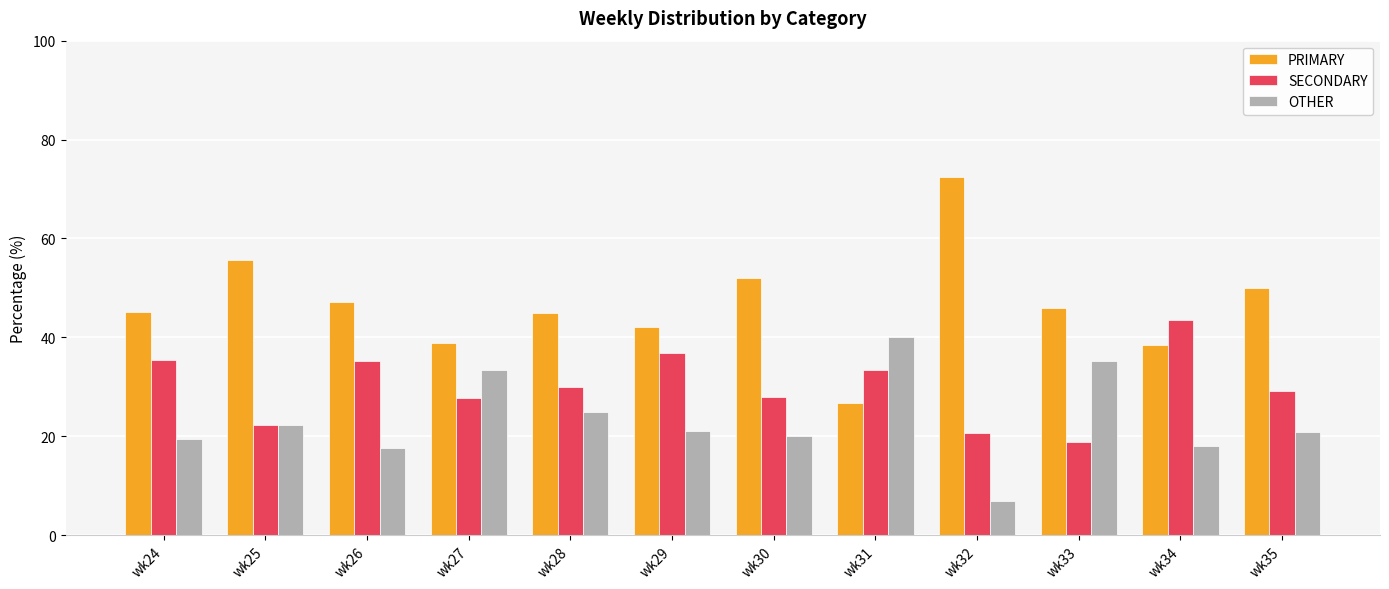

Which series has the largest total across all categories?

PRIMARY